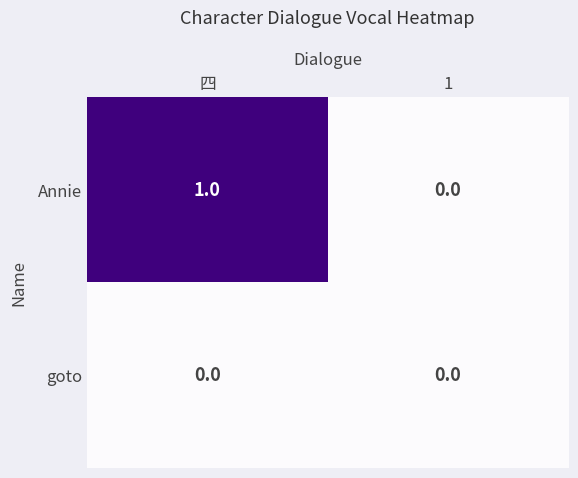

Which series has the widest spread of values?

Annie